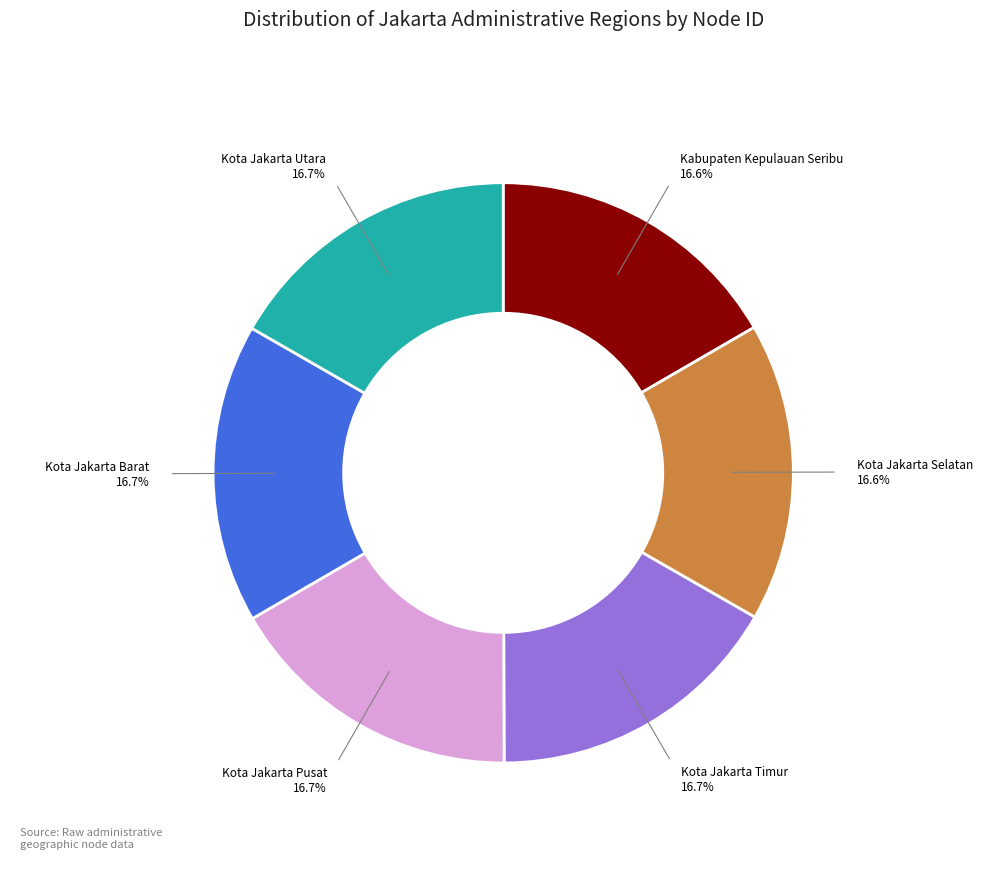

How many slices are in this pie chart?

6